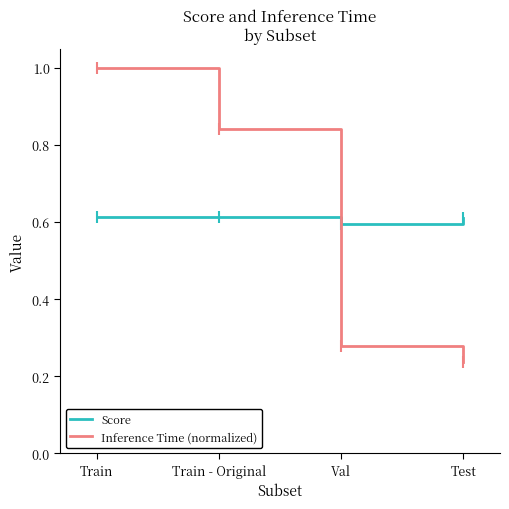

What position from the left is Train?

1